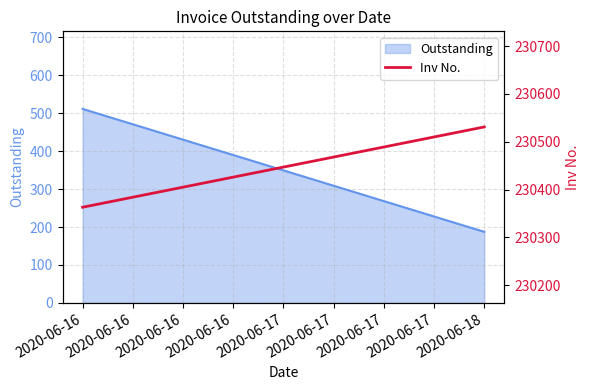

What is the sum of all values?

460894